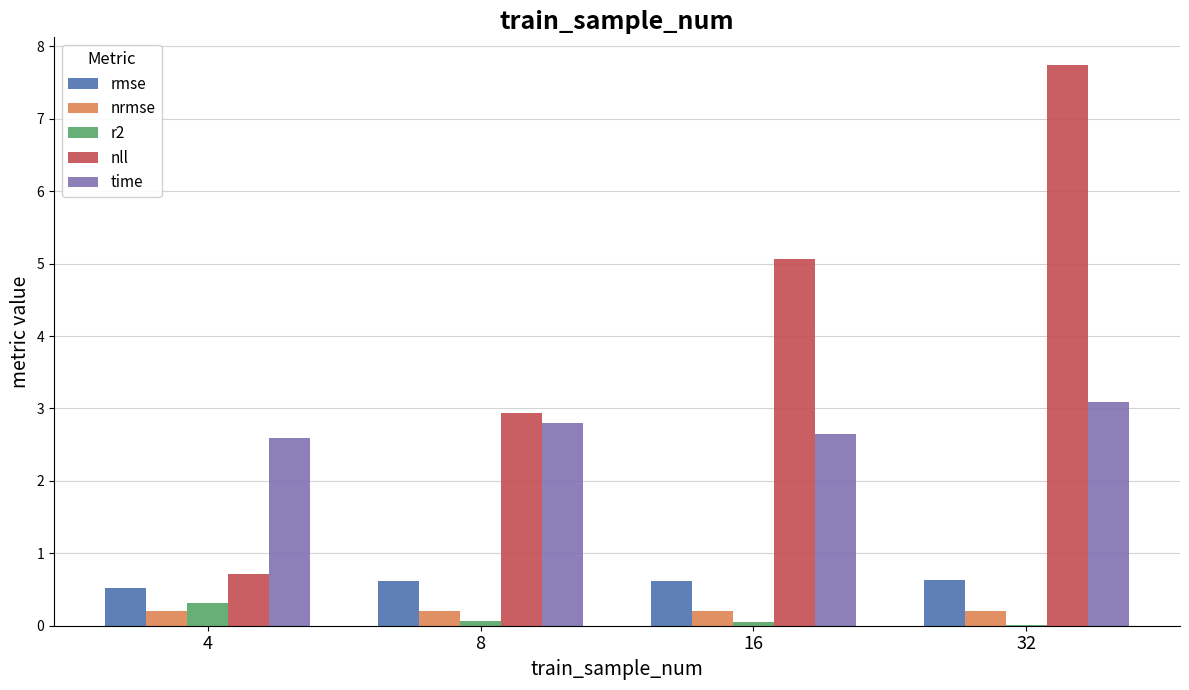

What is the average value of the nll series?

4.1